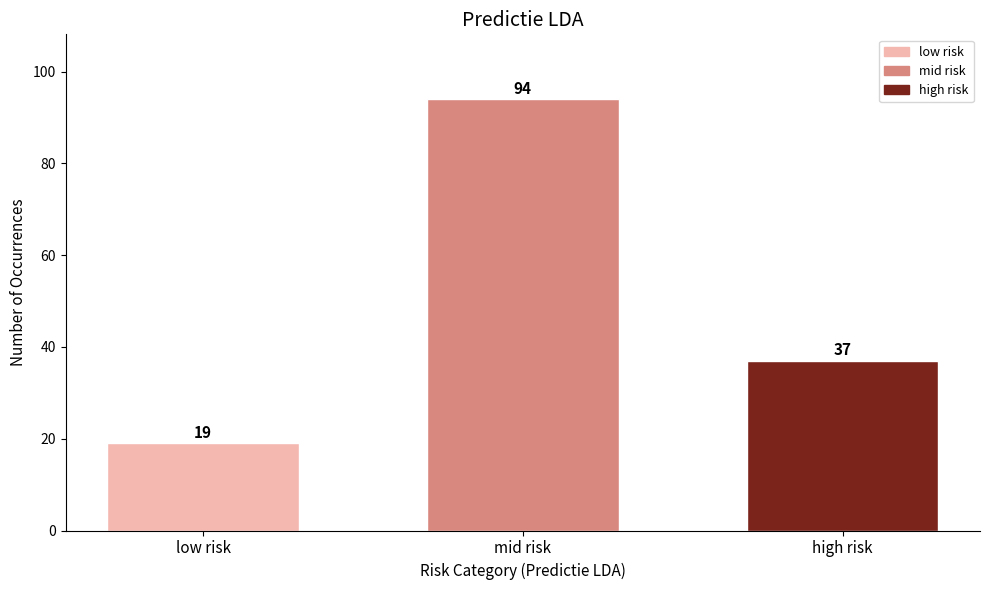

Reading right to left, extract all data points from this chart.

37	94	19